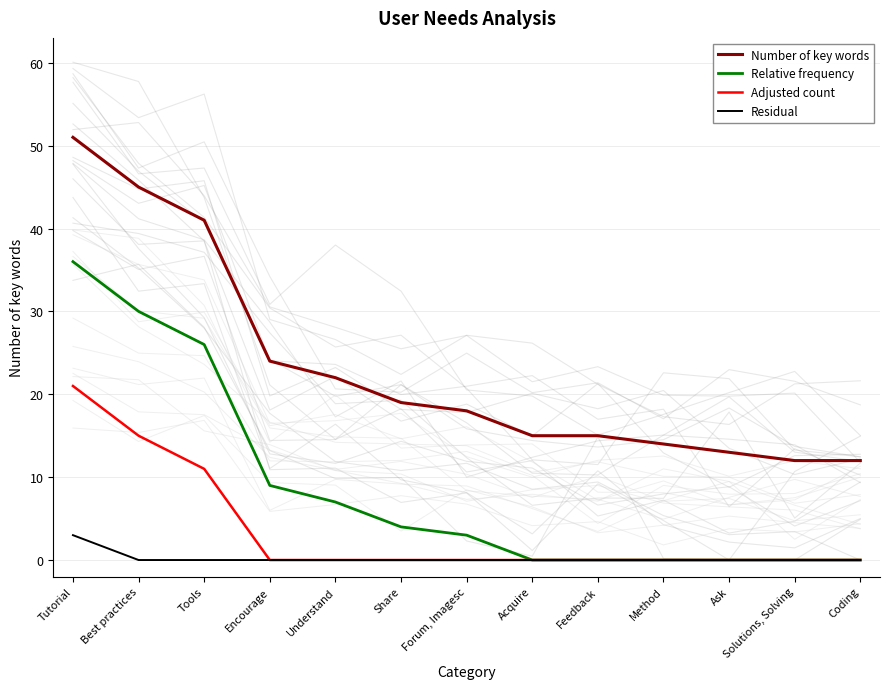

True or false: Relative frequency has more than 1 interior local peaks.

False